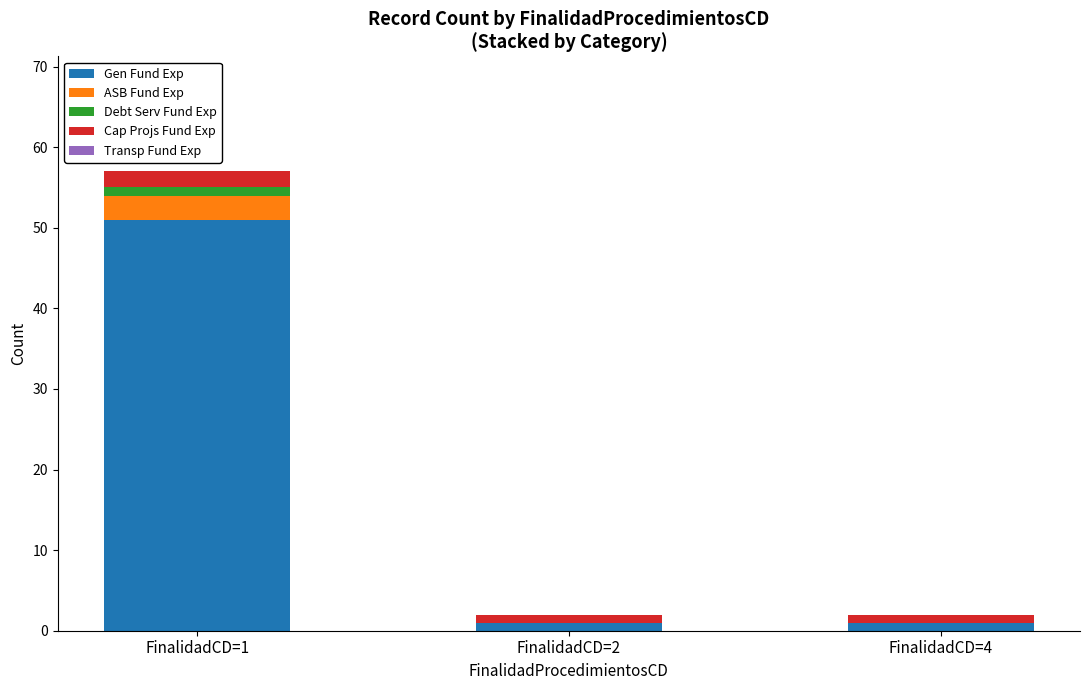

At which category is the sum across all series the highest?

FinalidadCD=1